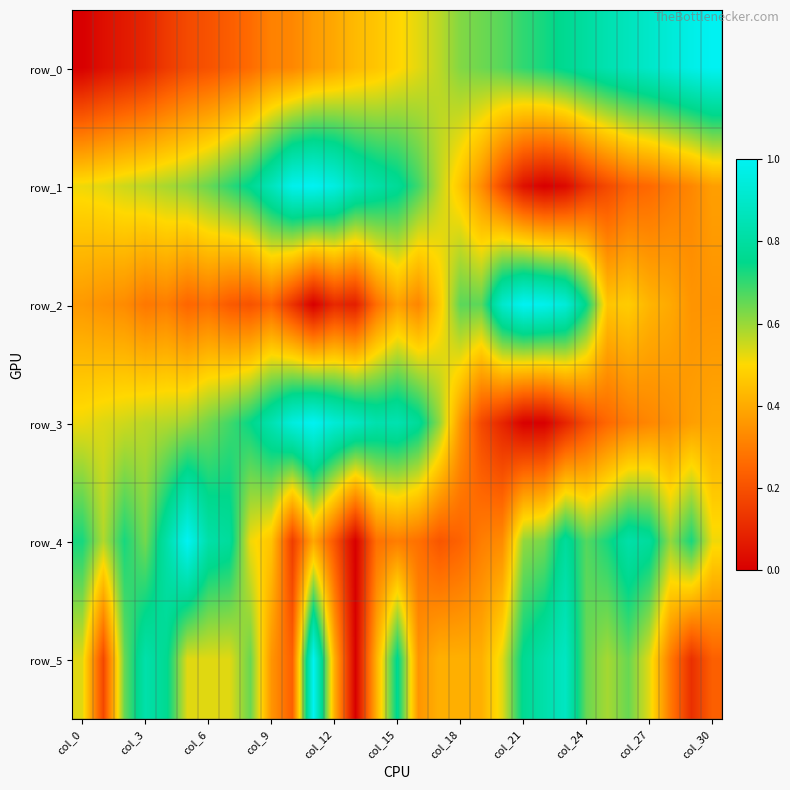

At how many categories does at least one series exceed 0?

31